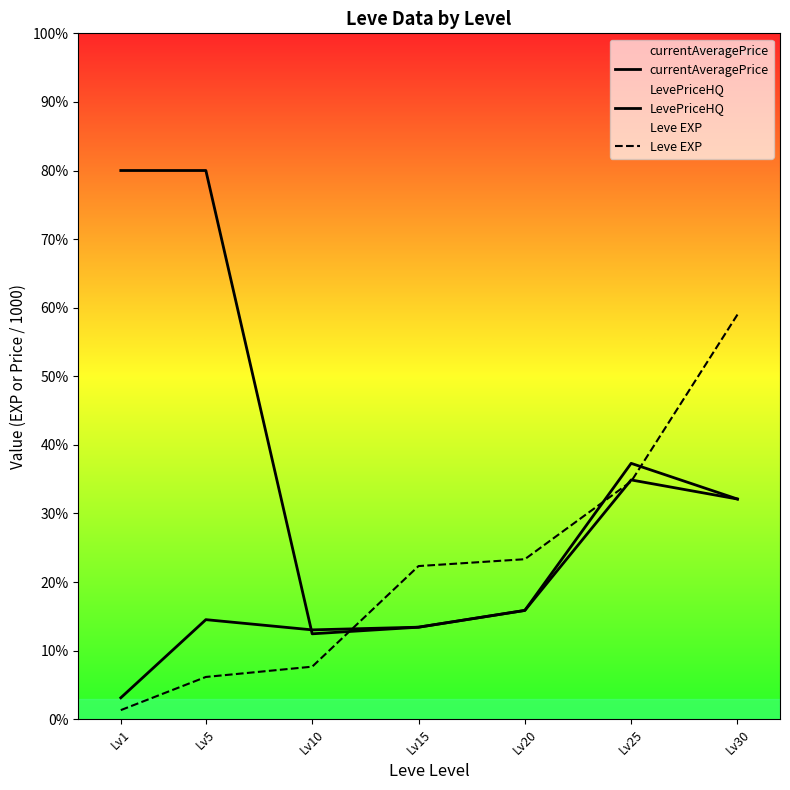

What is the value of the Leve EXP point at the 6th from the left?

34.7